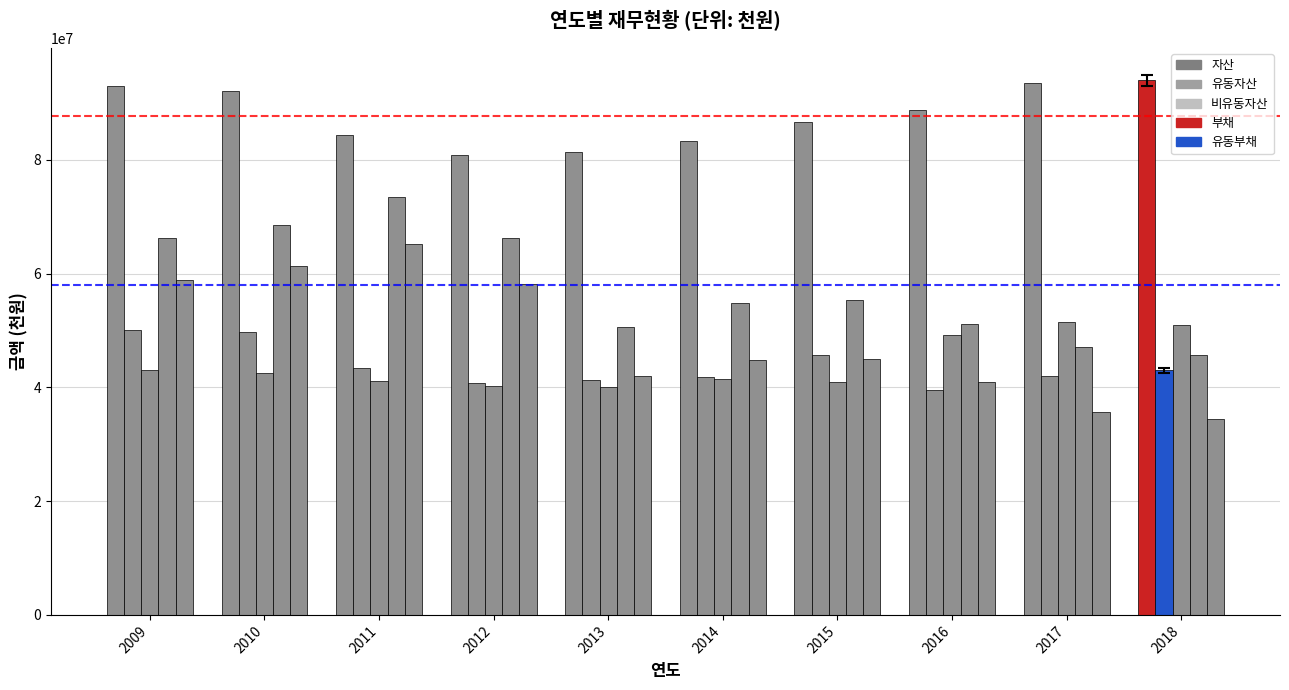

What is the difference between the 부채 values at 2012 and 2011?

7145918